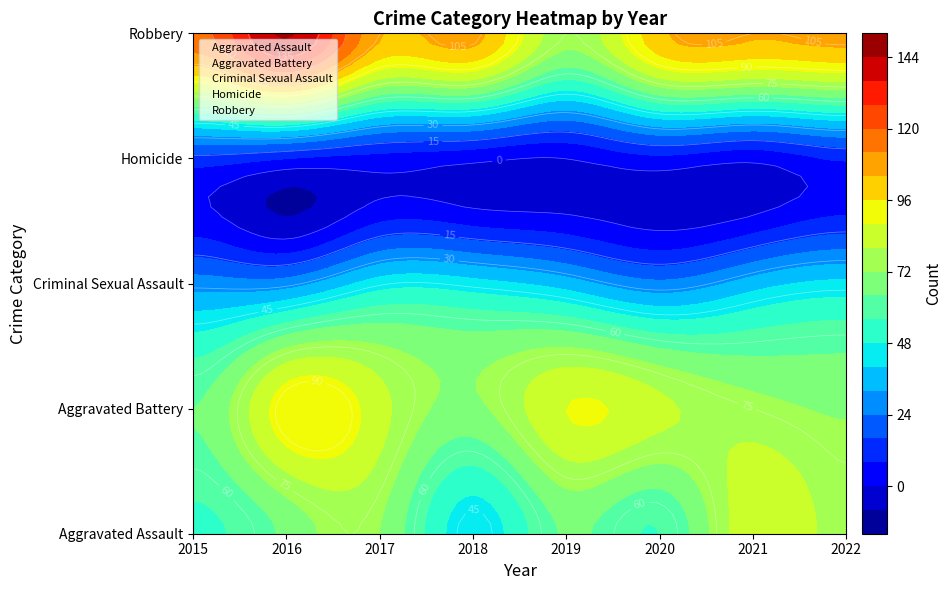

Is it true that Criminal Sexual Assault equals 43 at 2018?

True